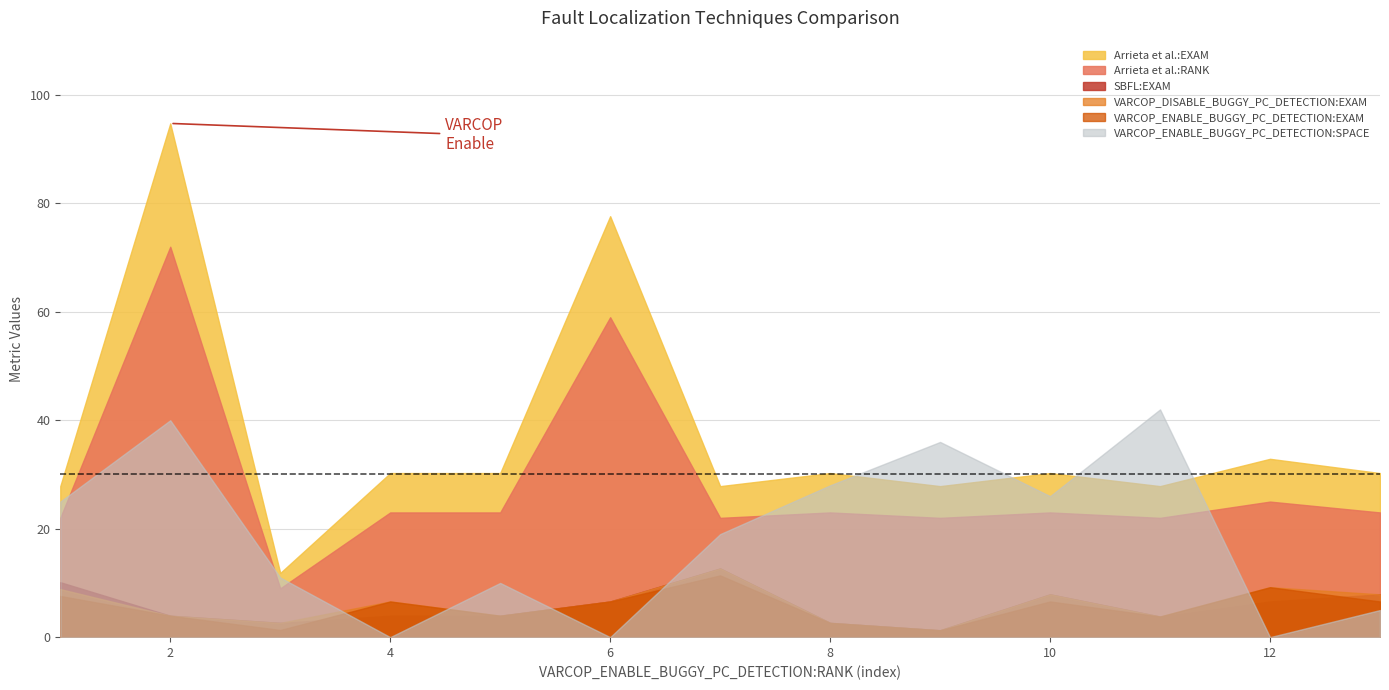

What is the average value of the VARCOP_ENABLE_BUGGY_PC_DETECTION:EXAM series?

5.5